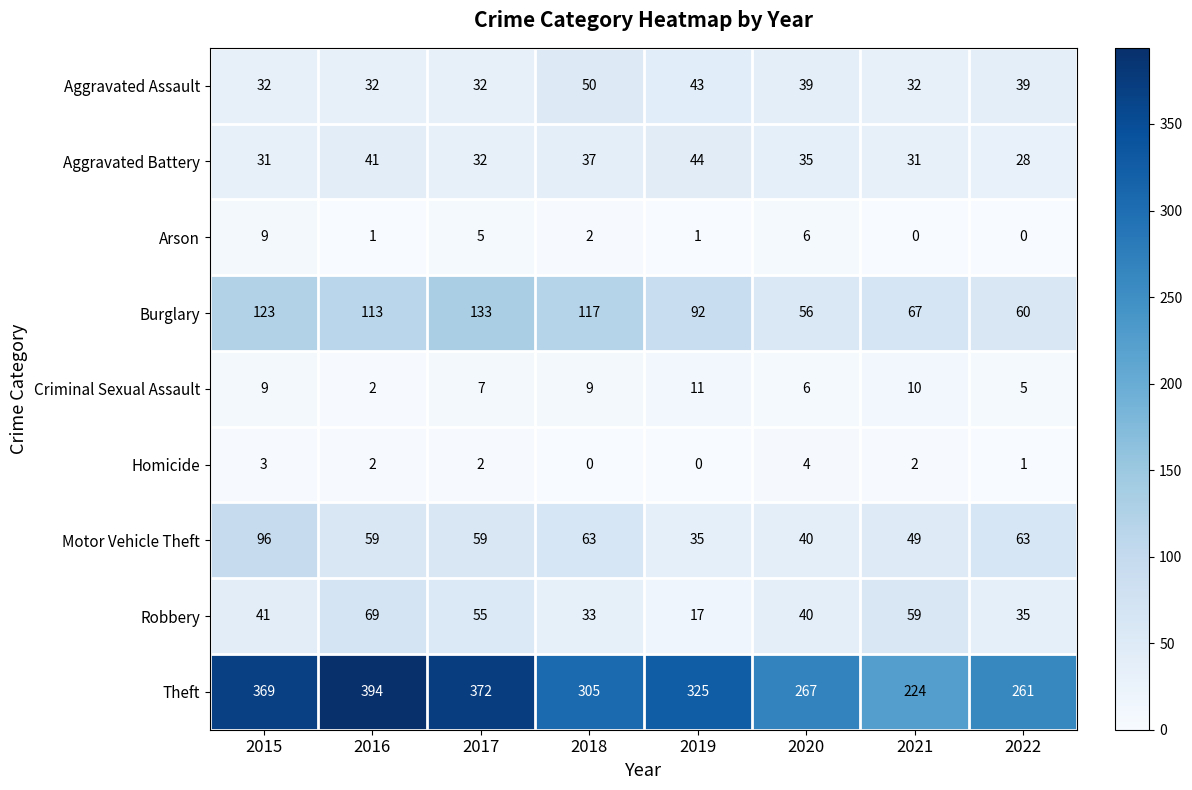

What is the maximum value for Motor Vehicle Theft?

96